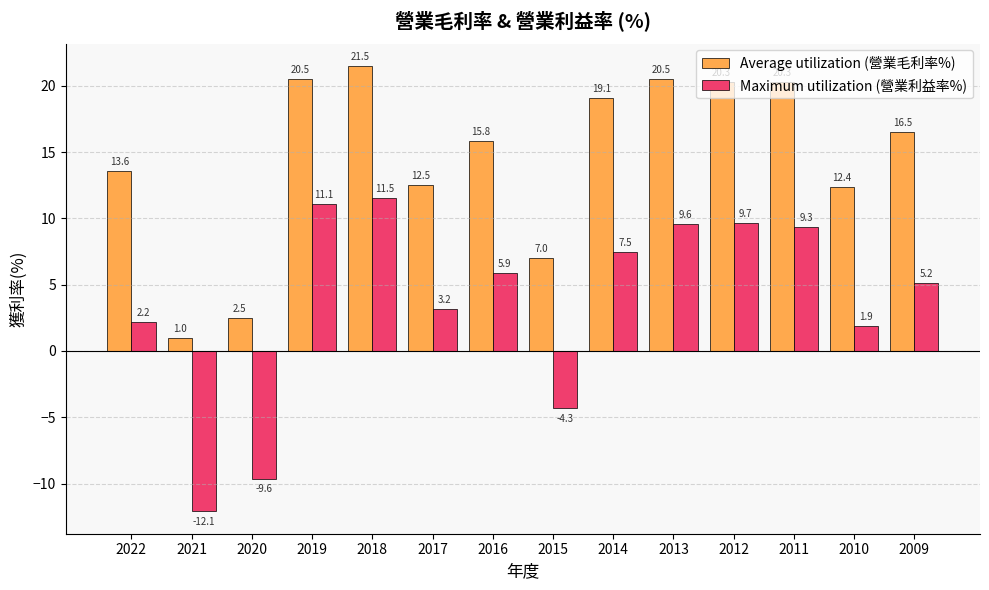

How many values in Maximum utilization (營業利益率%) are below zero?

3